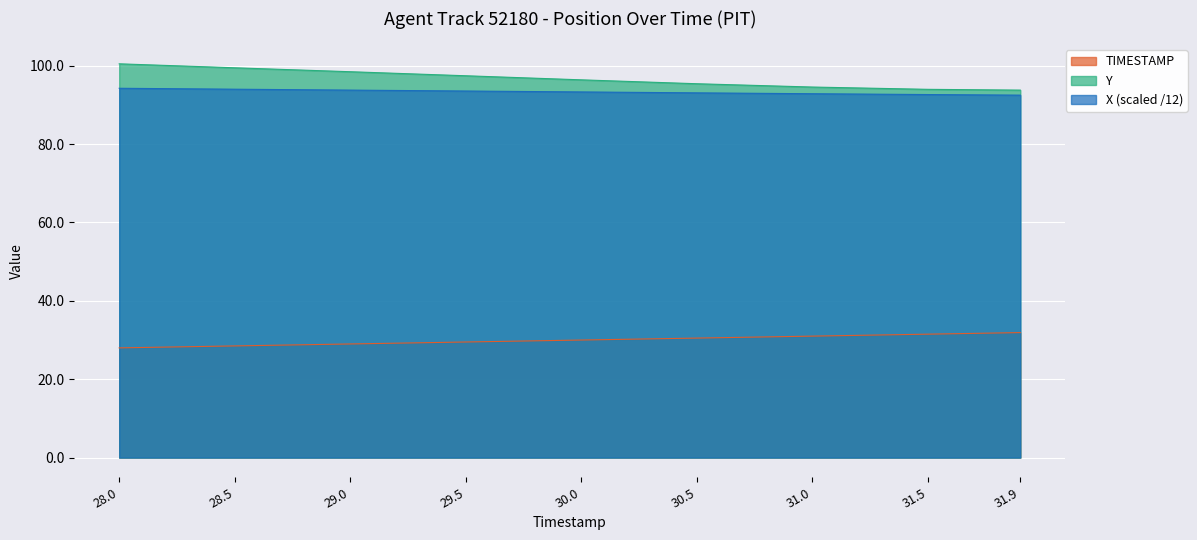

How many lines are shown in the chart?

3